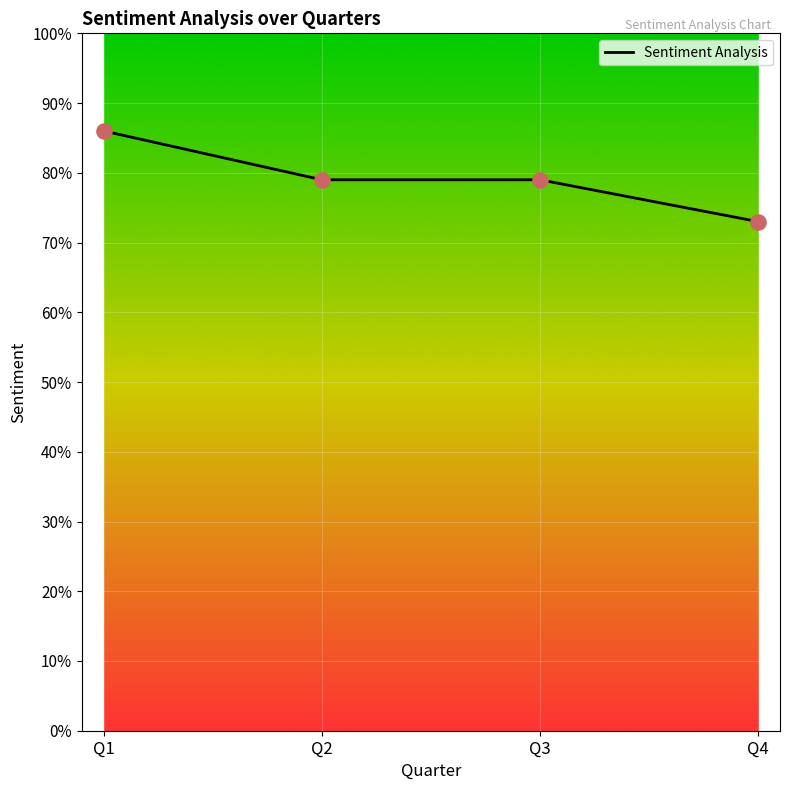

Which has a higher value, Q3 or Q4?

Q3